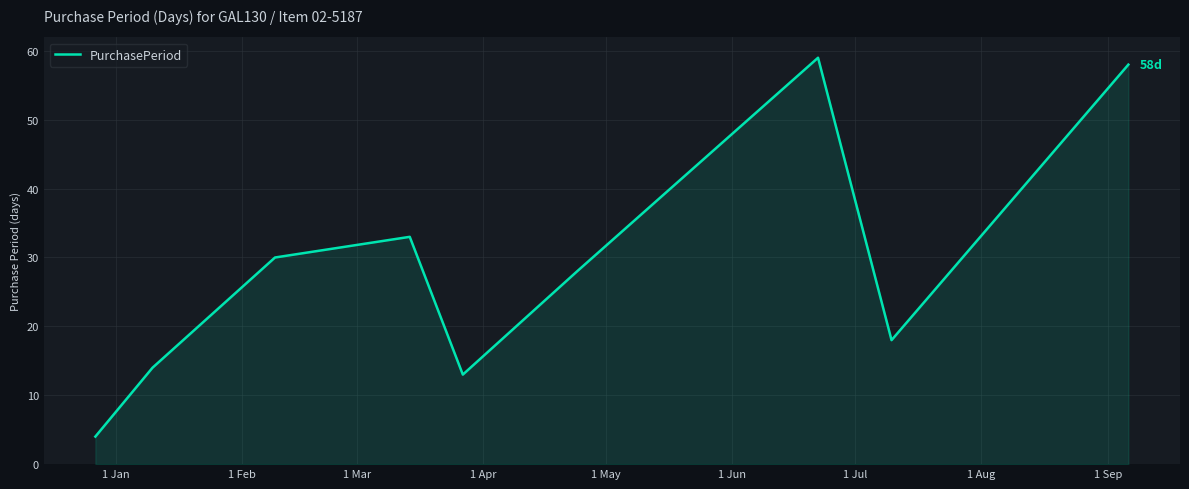

What is the minimum value shown in the chart?

4